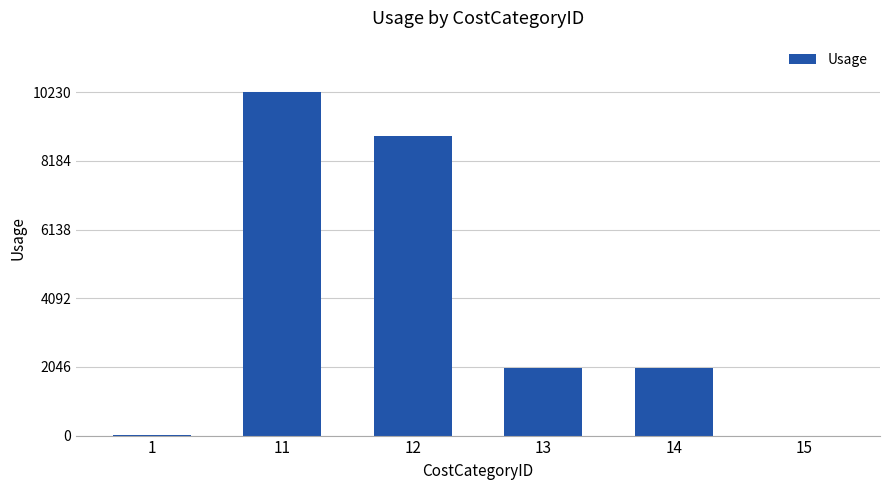

What is the greatest value displayed?

10230.2